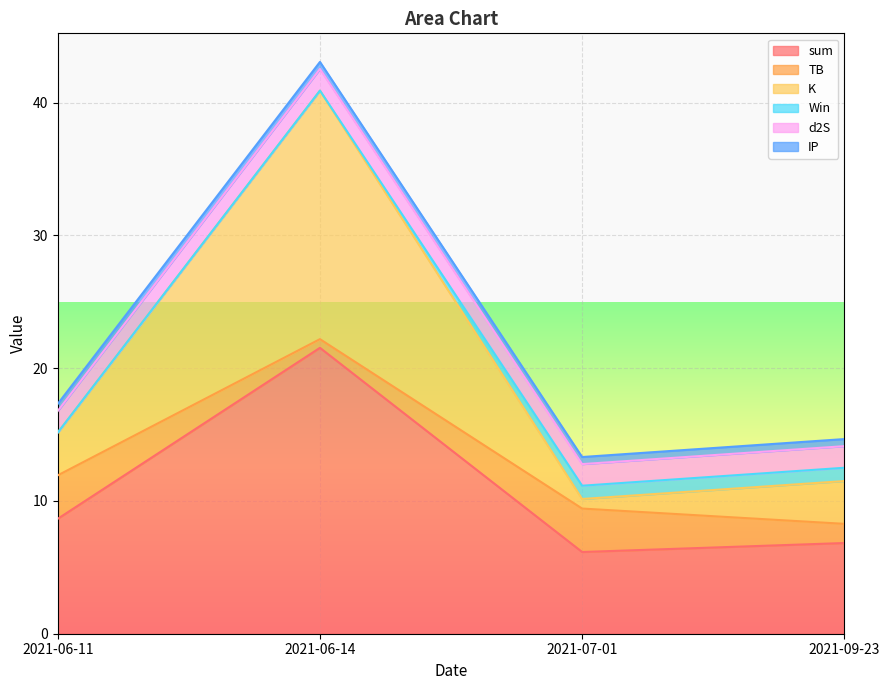

The value of TB at 2021-06-14 is 0.7. True or false?

True